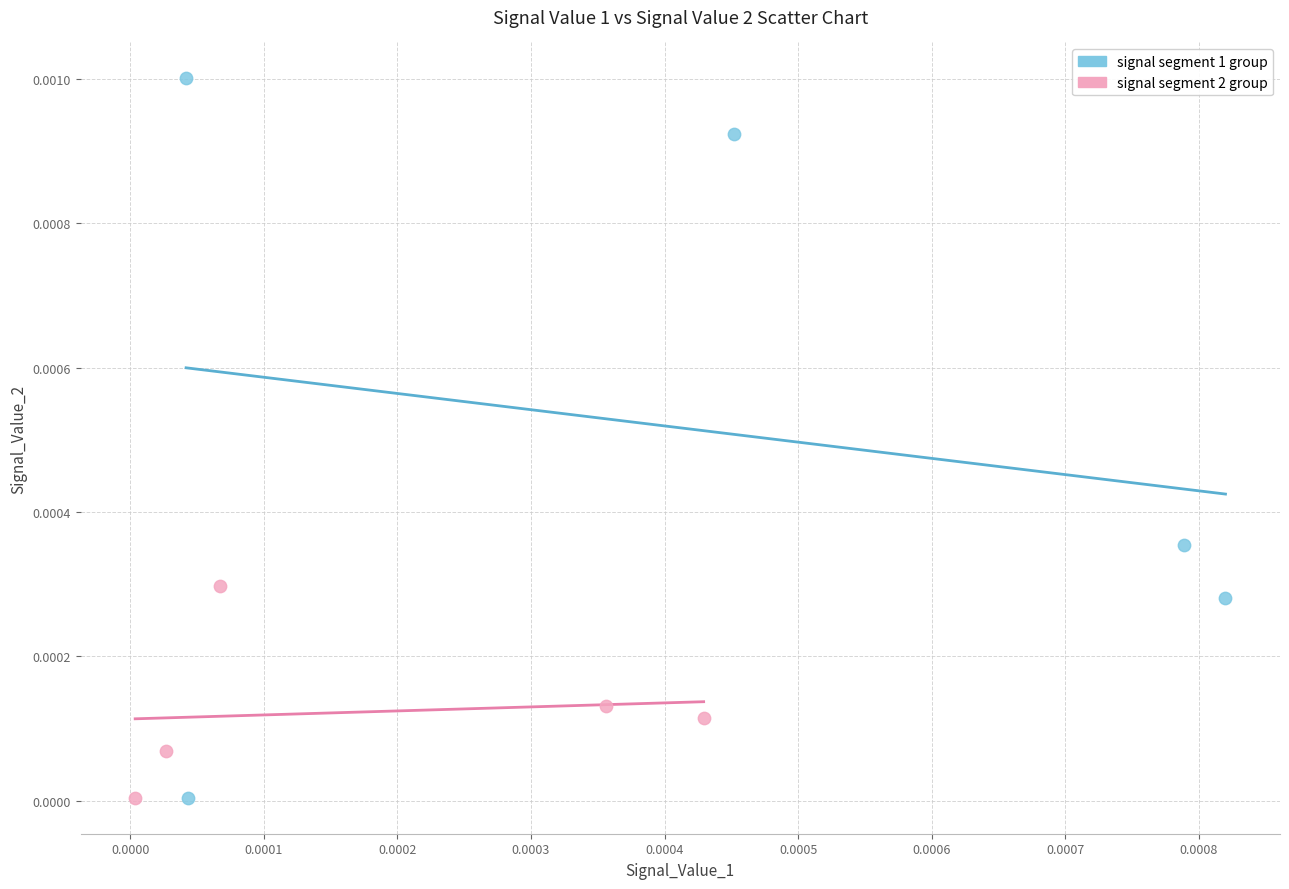

Which series has the widest spread of Y values?

signal segment 1 group